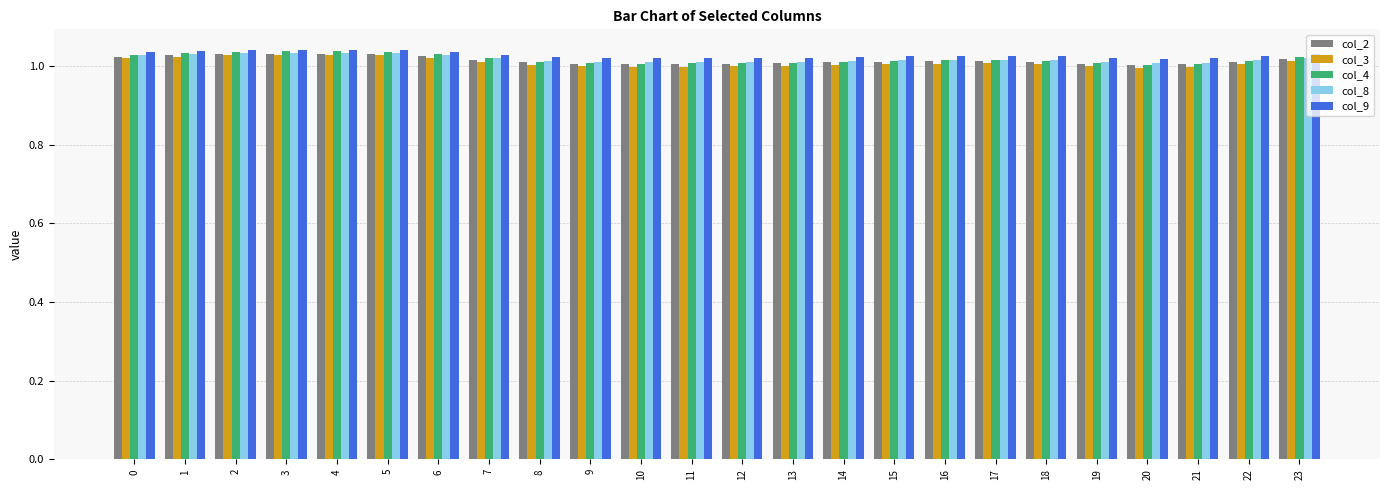

What is the sum of the col_2 values at 19 and 12?

2.0